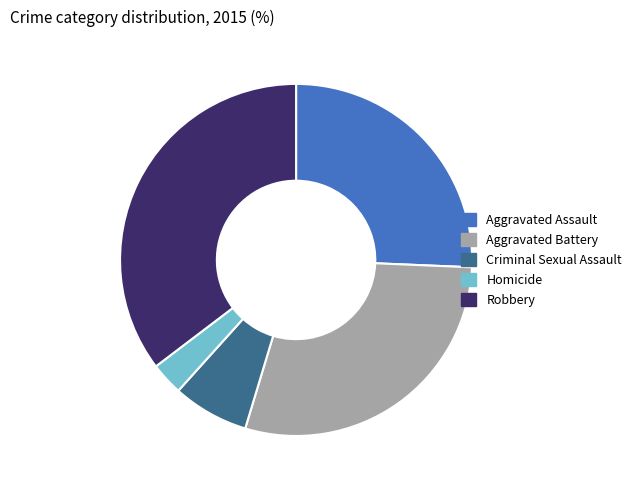

Combined, do Aggravated Assault and Aggravated Battery account for over 50%?

Yes